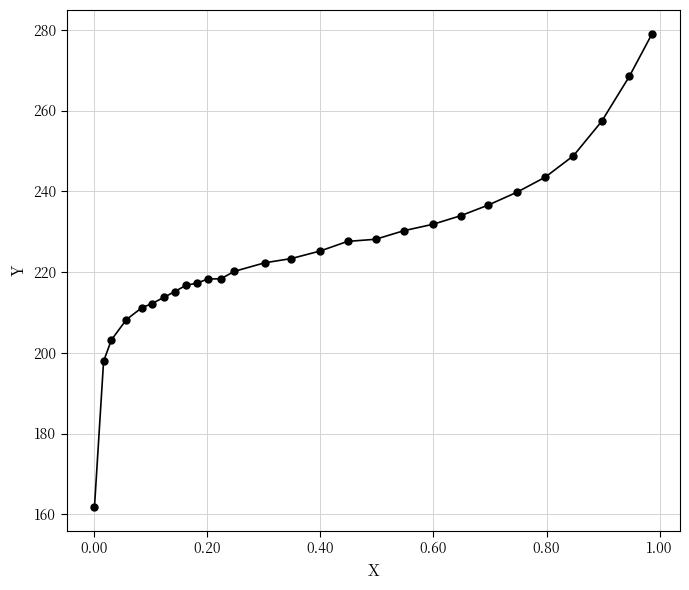

What is the minimum value shown in the chart?

161.8